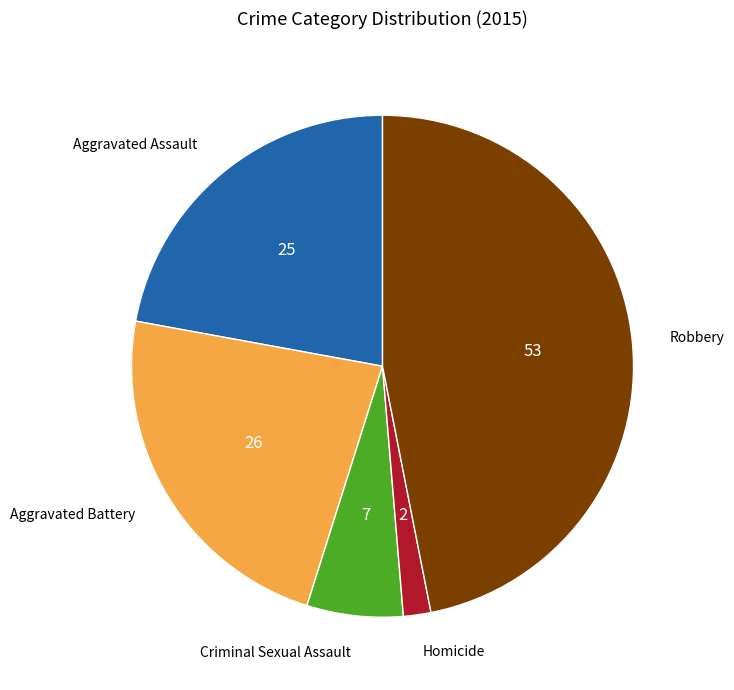

Is there a majority slice in this chart?

No